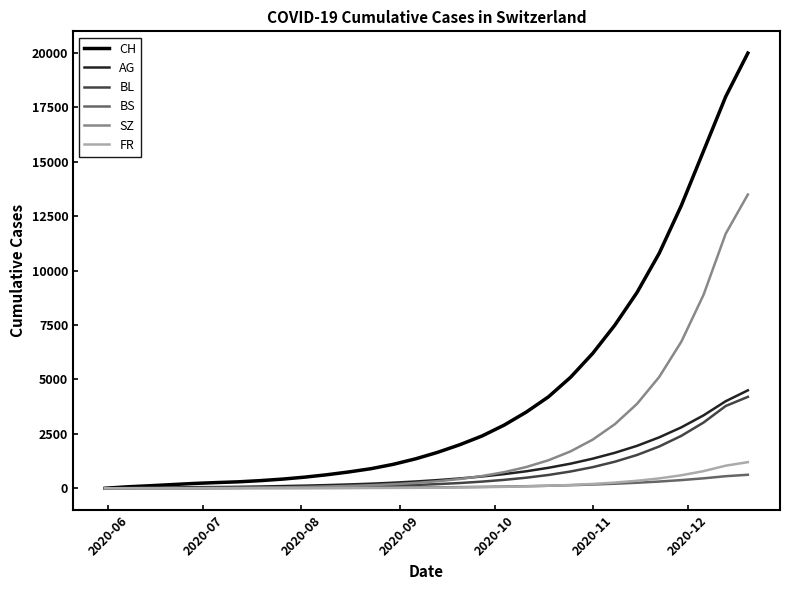

What is the greatest value displayed?

20000